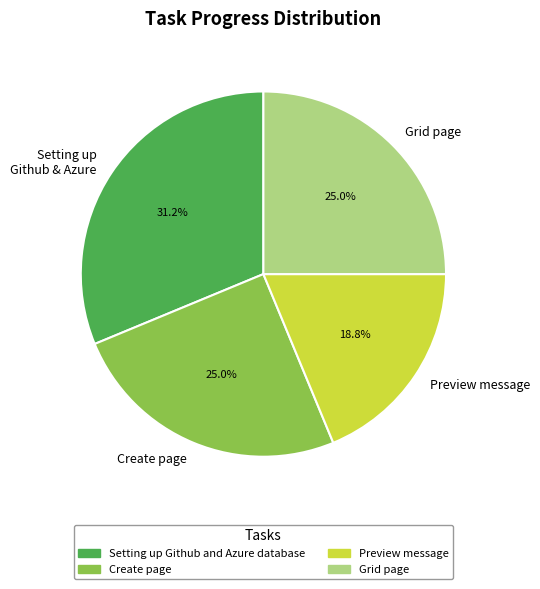

Which slice is the smallest?

Preview message